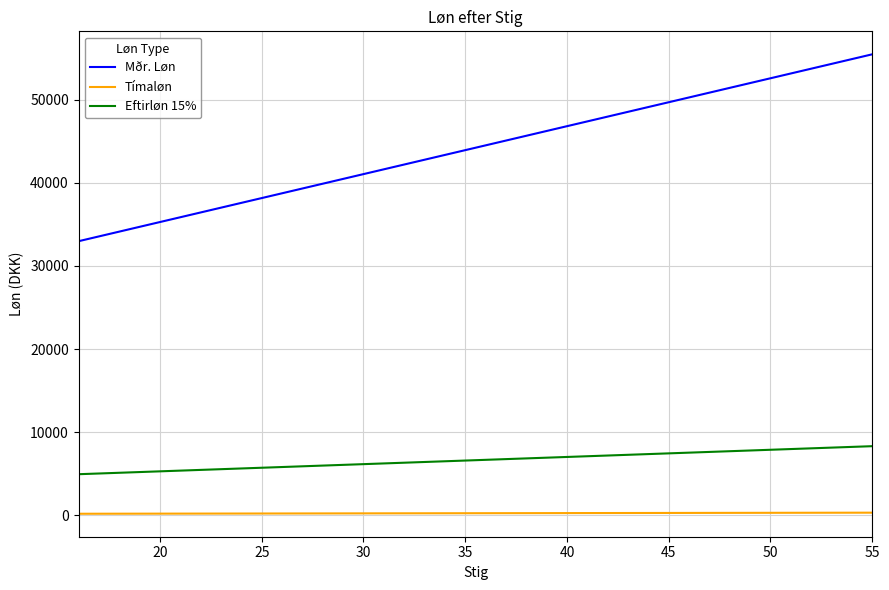

Which series has the largest range (max minus min)?

Mðr. Løn